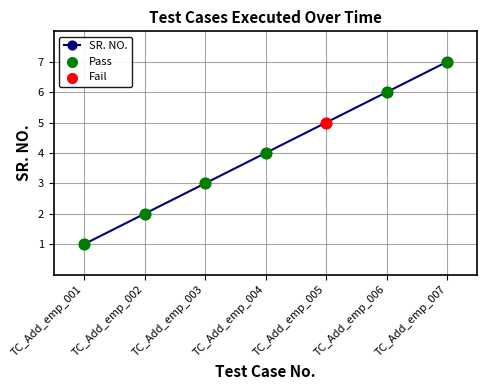

Approximately how many times larger is the value at TC_Add_emp_001 compared to TC_Add_emp_002?

0.5